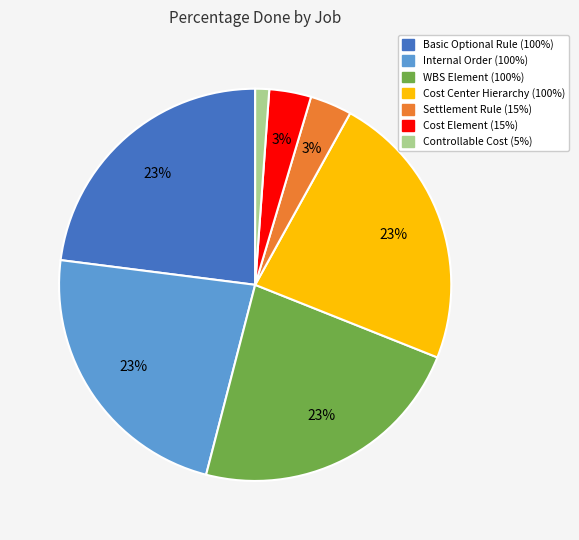

To the nearest percent, what percentage of the pie is Cost Element?

3%